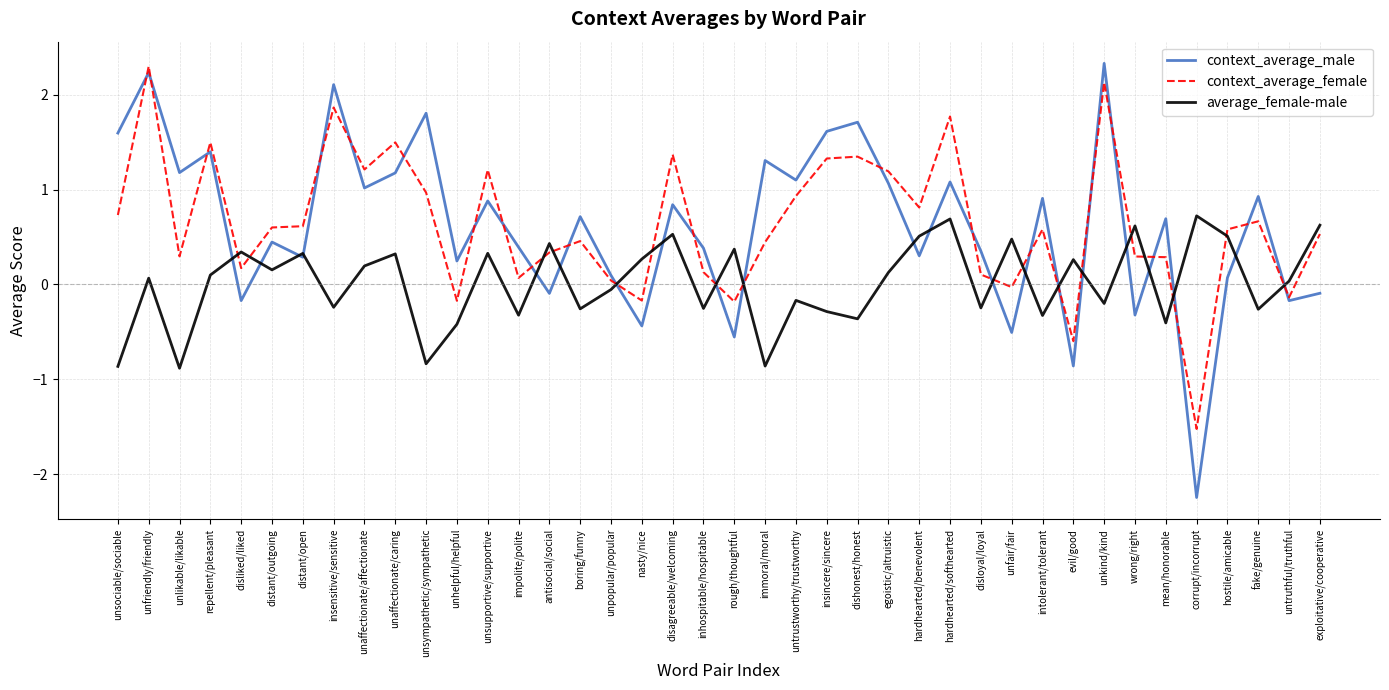

Which category has the lowest value in the context_average_female series?

corrupt/incorrupt